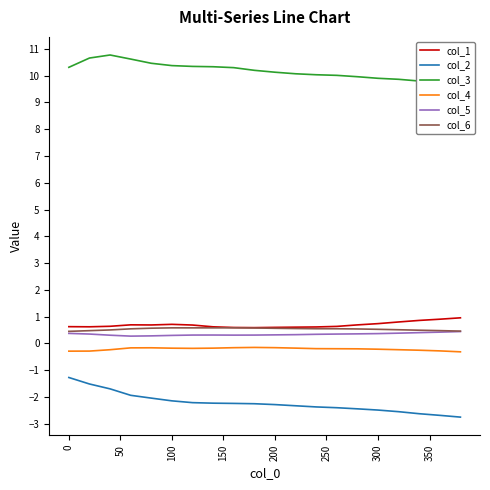

What is the sum of all col_3 values?

203.5